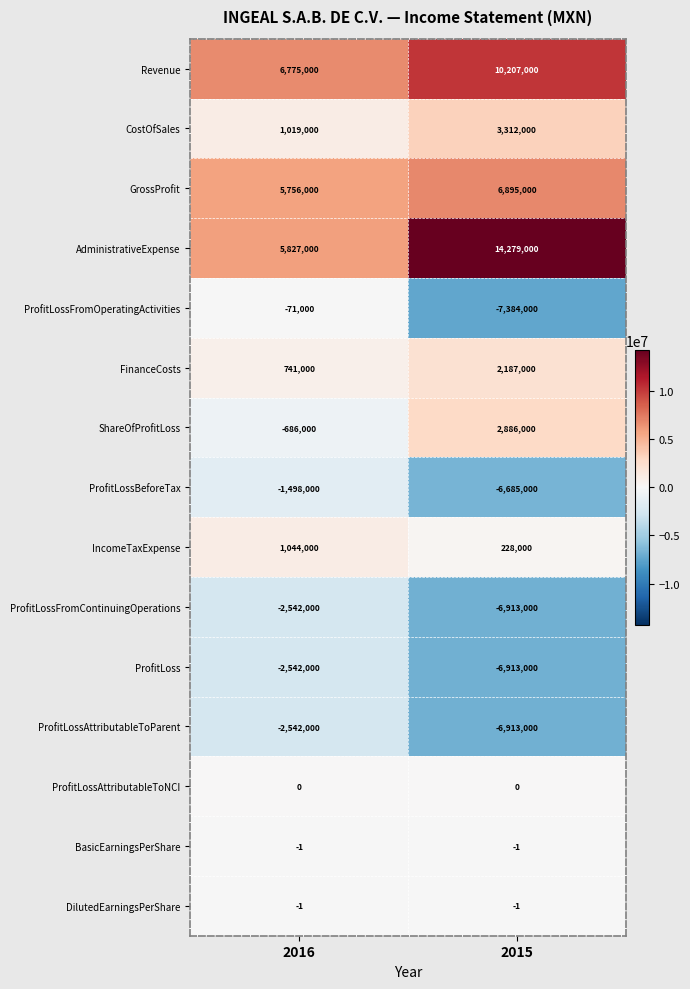

At which category does the chart reach its minimum across all series?

2015